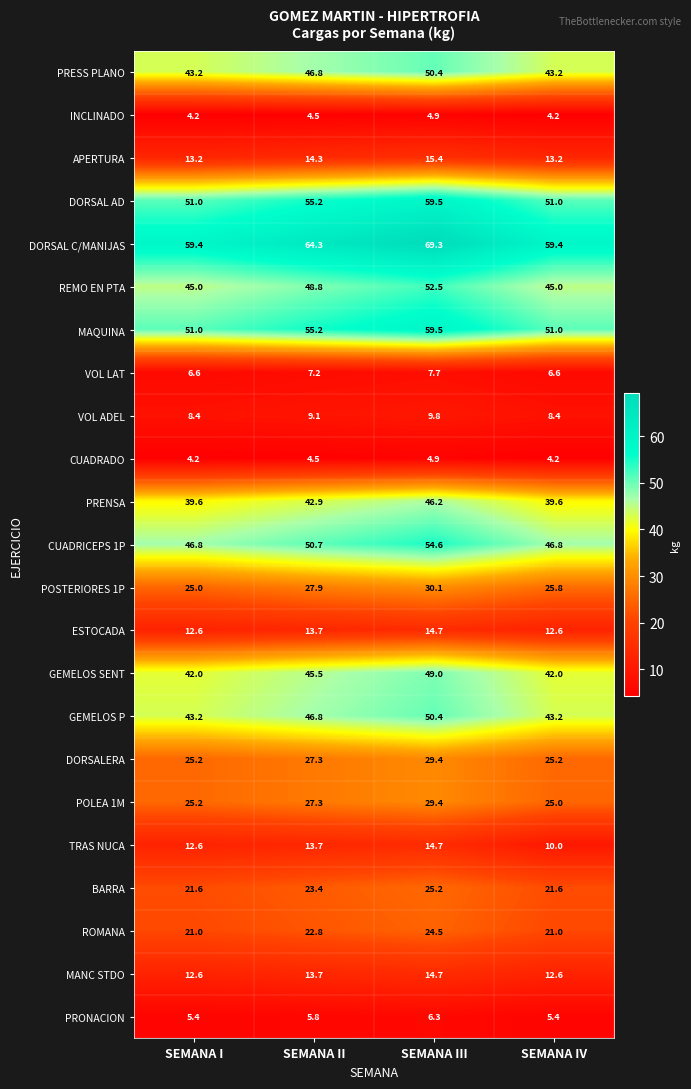

At which category does the chart reach its peak across all series?

SEMANA III